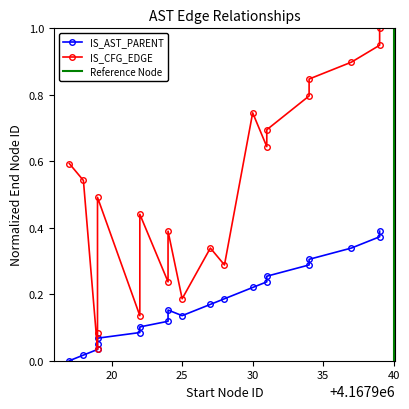

At which category does the chart reach its peak across all series?

4167939